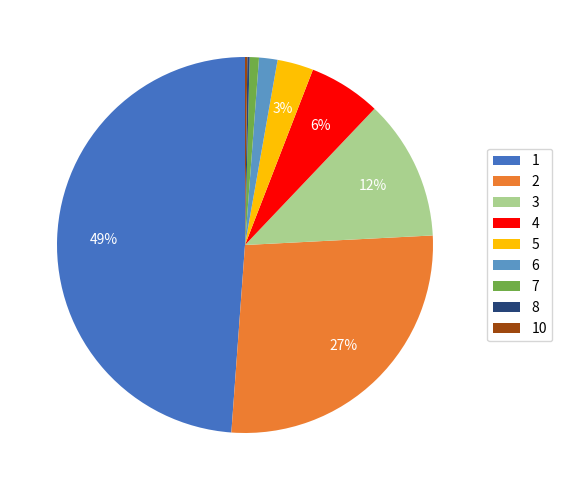

The 6 slice represents 15% of the pie. True or false?

False